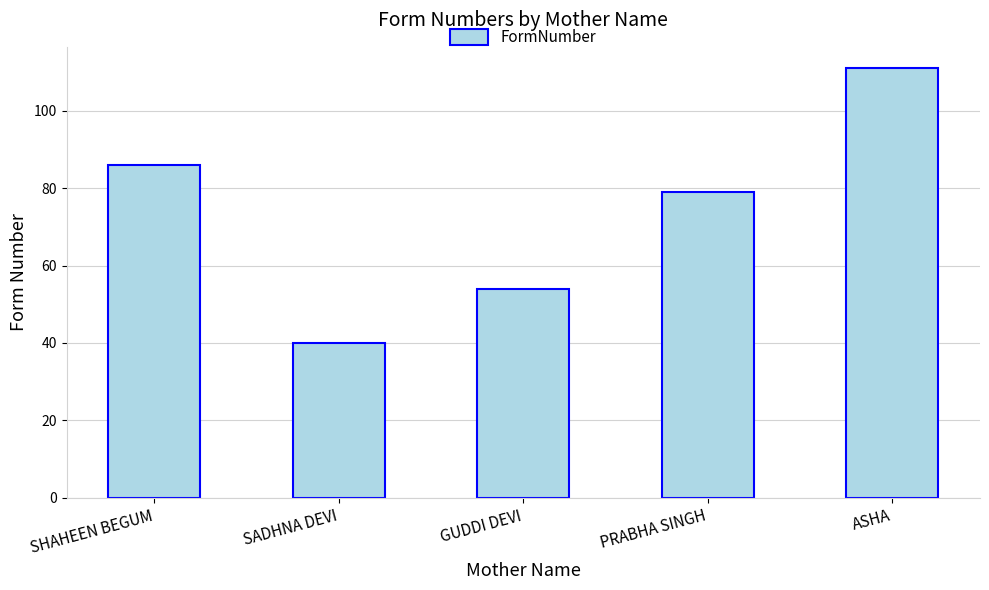

Rank the categories by value from lowest to highest.

SADHNA DEVI, GUDDI DEVI, PRABHA SINGH, SHAHEEN BEGUM, ASHA